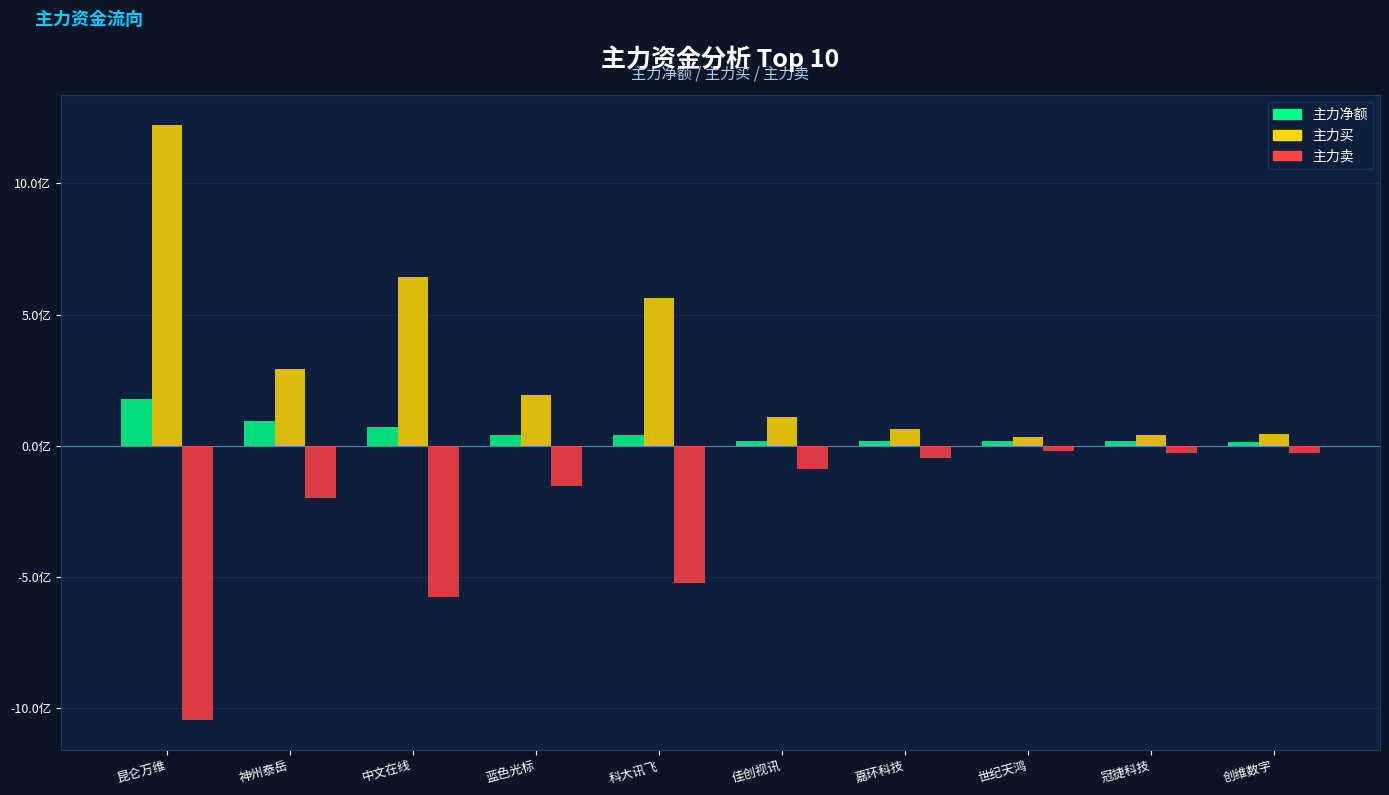

What is the difference between the second highest and second lowest values in the 主力买 series?

602646724